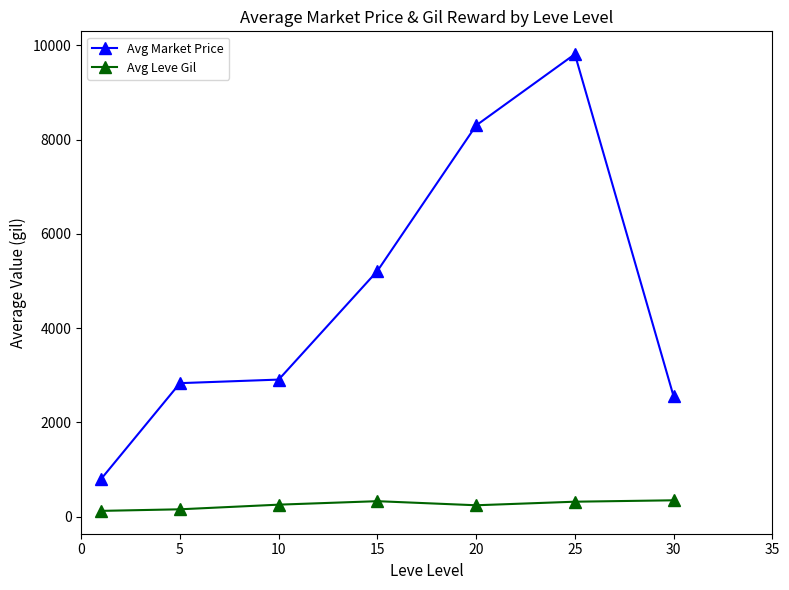

True or false: Avg Market Price has more than 0 points higher than both neighbors.

True